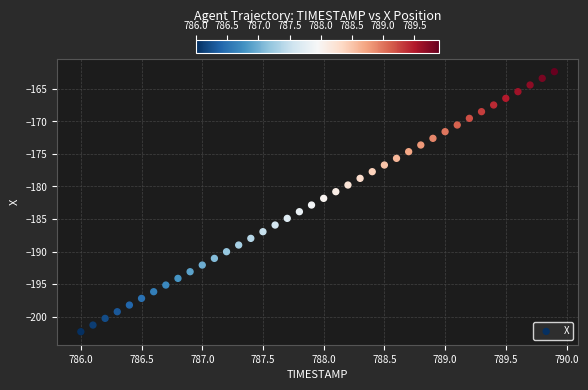

What is the range of X values (max minus min)?

3.9